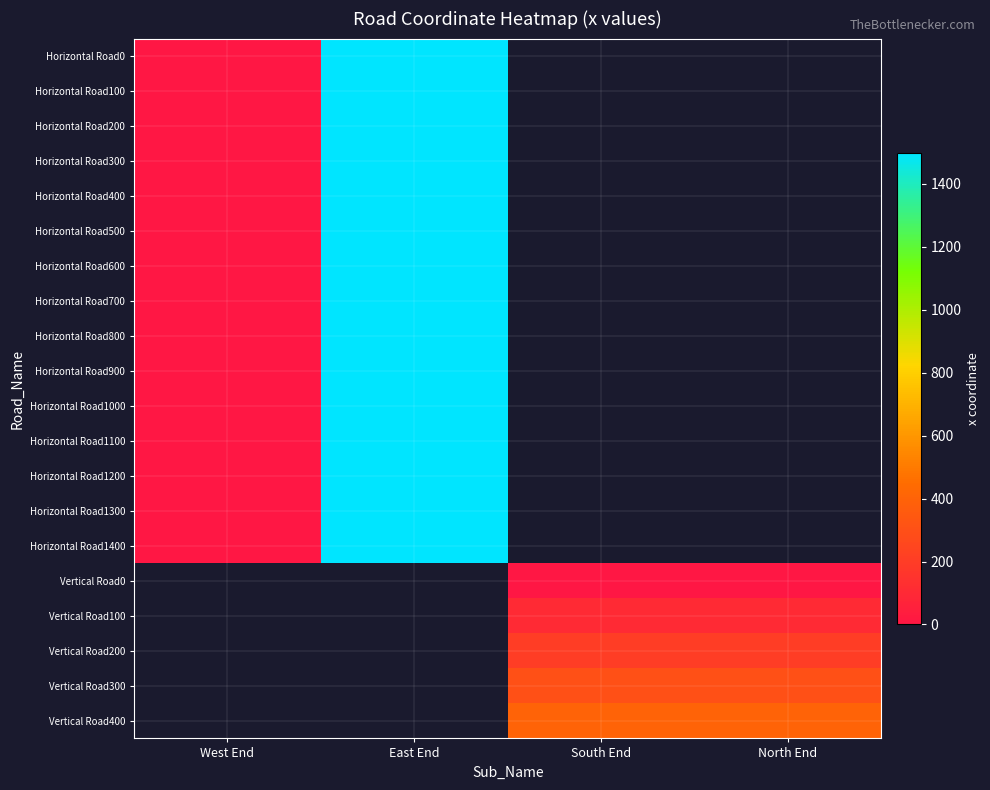

At which category does the chart reach its peak across all series?

East End